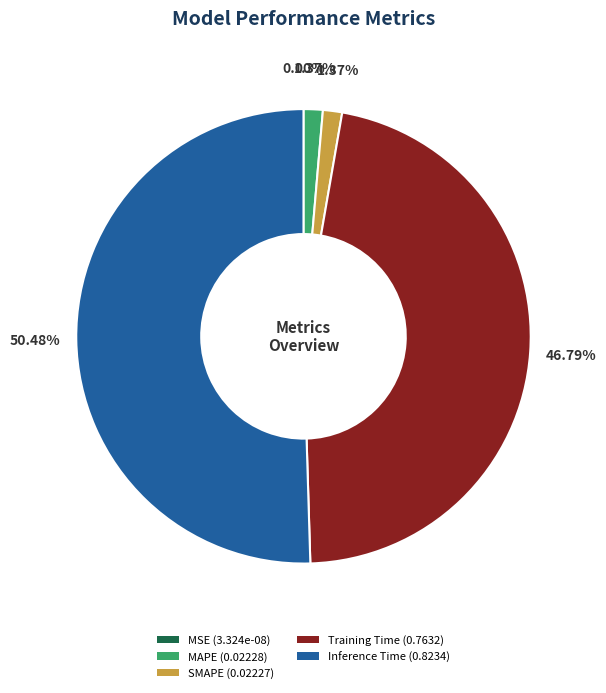

What percentage do SMAPE and Inference Time together represent?

51.8%